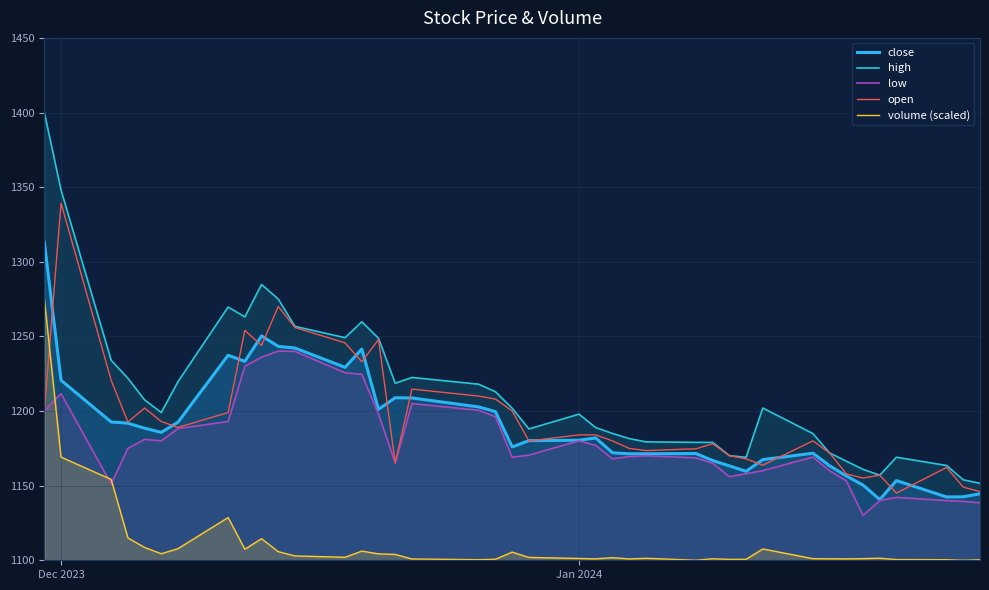

What is the sum of all low values?

47165.7